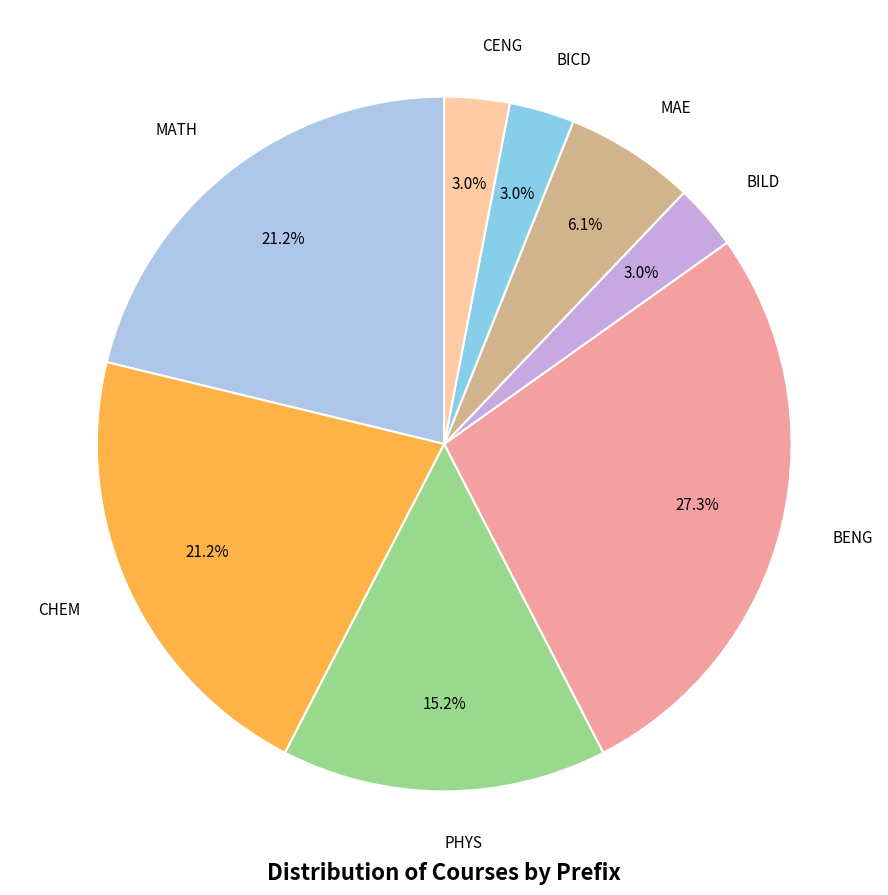

Combined, do PHYS and BENG account for over 50%?

No